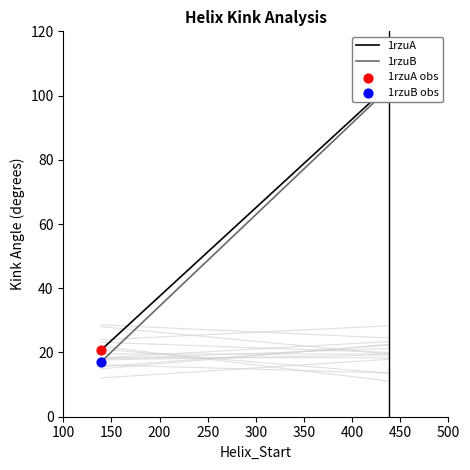

Which series has the largest total across all categories?

1rzuA